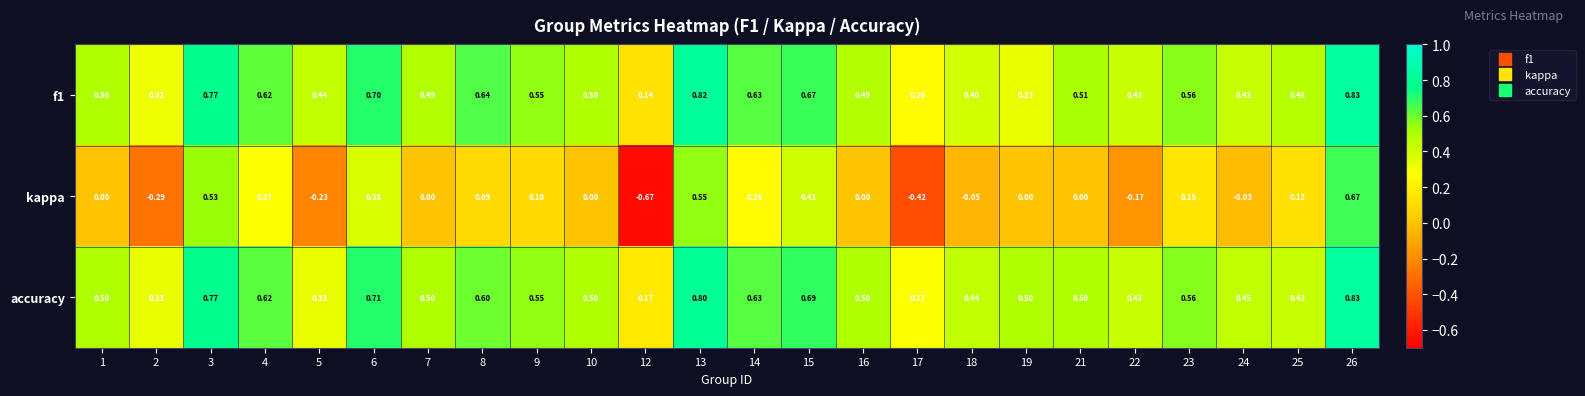

Which series has the largest range (max minus min)?

kappa